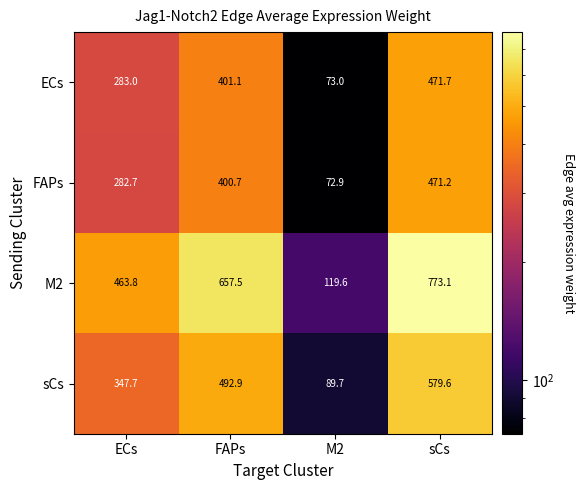

Reading left to right, list all the values displayed in this chart.

ECs: ECs=283.0	FAPs=401.1	M2=73.0	sCs=471.7
FAPs: ECs=282.7	FAPs=400.7	M2=72.9	sCs=471.2
M2: ECs=463.8	FAPs=657.5	M2=119.6	sCs=773.1
sCs: ECs=347.7	FAPs=492.9	M2=89.7	sCs=579.6